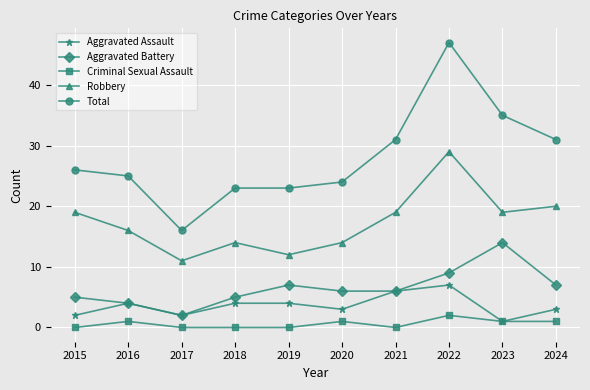

What is the spread (max minus min) of values at 2018?

23